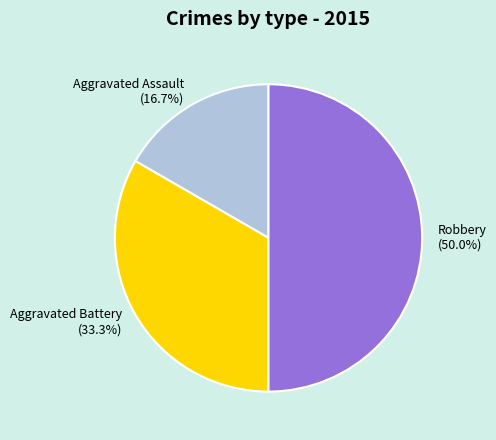

Rank the categories by value from highest to lowest.

Robbery, Aggravated Battery, Aggravated Assault